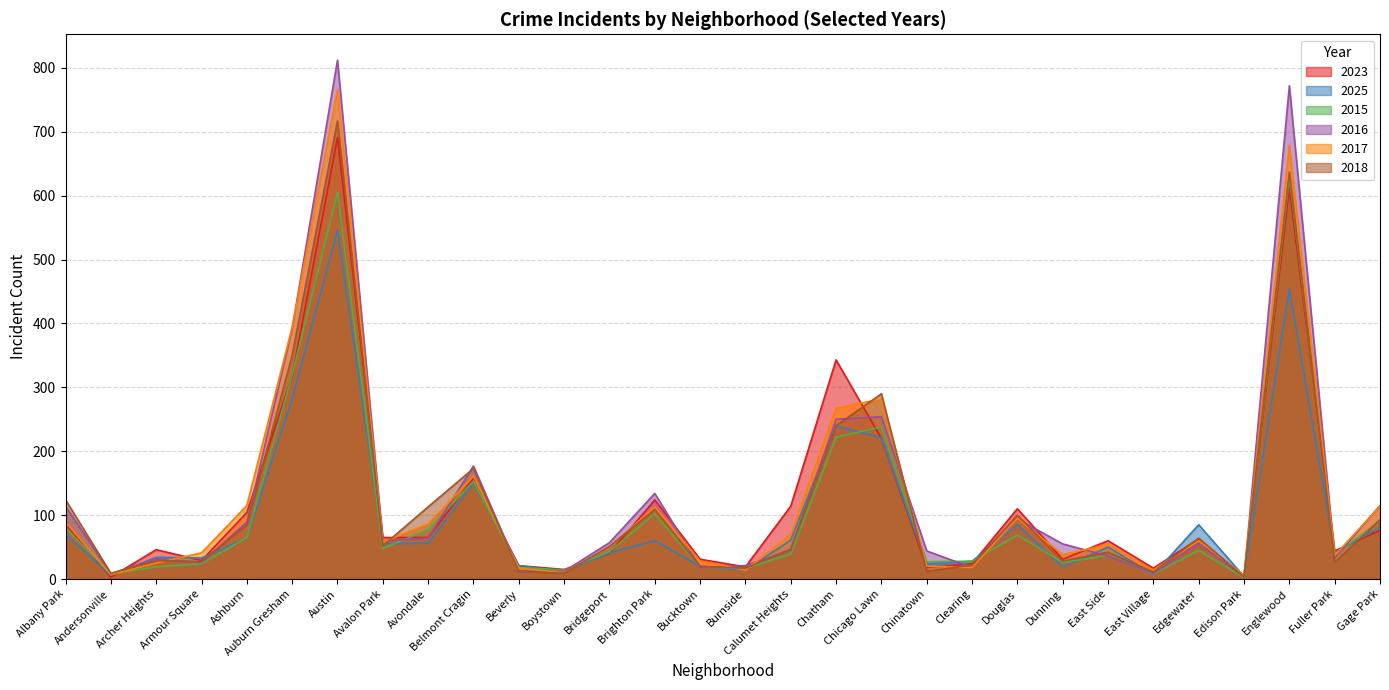

At which category is the sum across all series the highest?

Austin